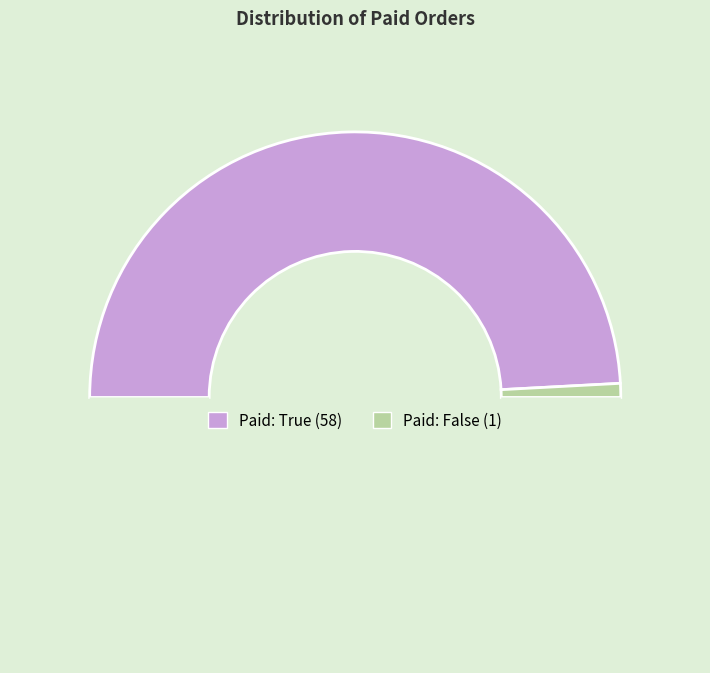

To the nearest percent, what is the average slice percentage?

50%